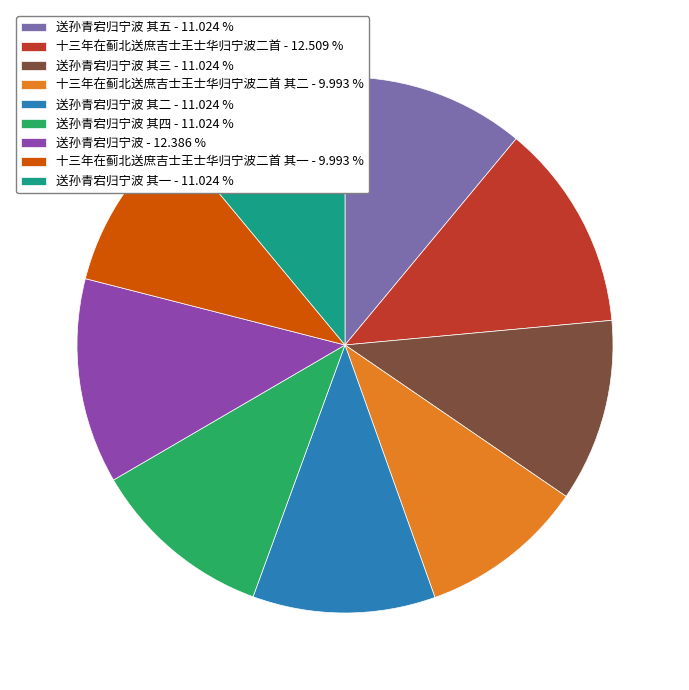

Is there any slice that represents more than half of the pie?

No